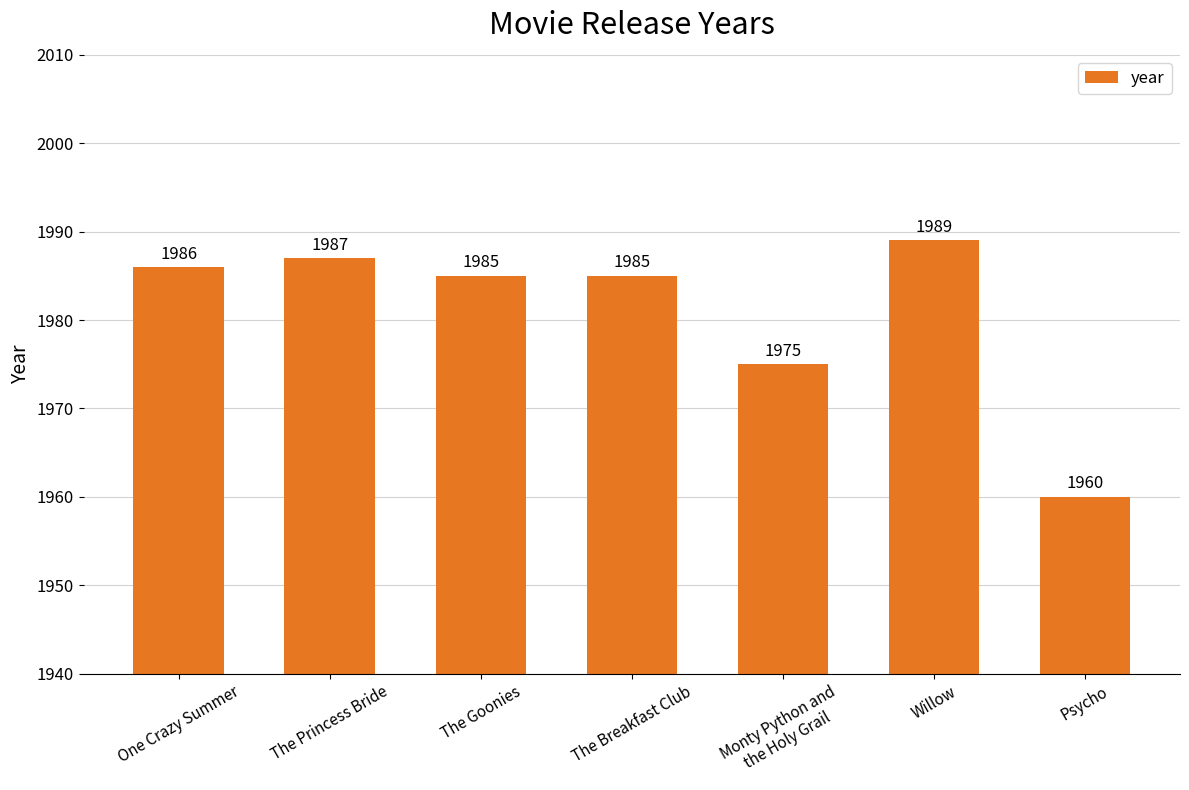

What is the label of the 1st bar from the left?

One Crazy Summer